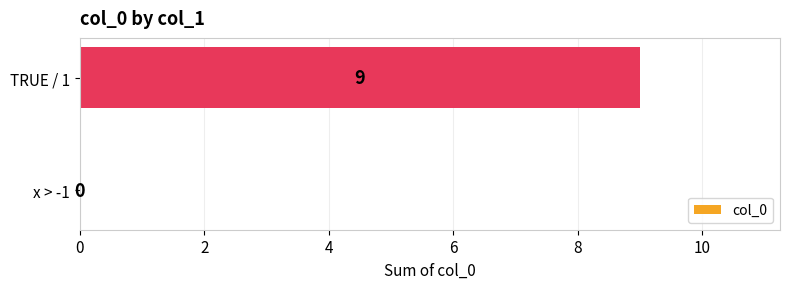

Between x > -1 and TRUE / 1, which is larger?

TRUE / 1